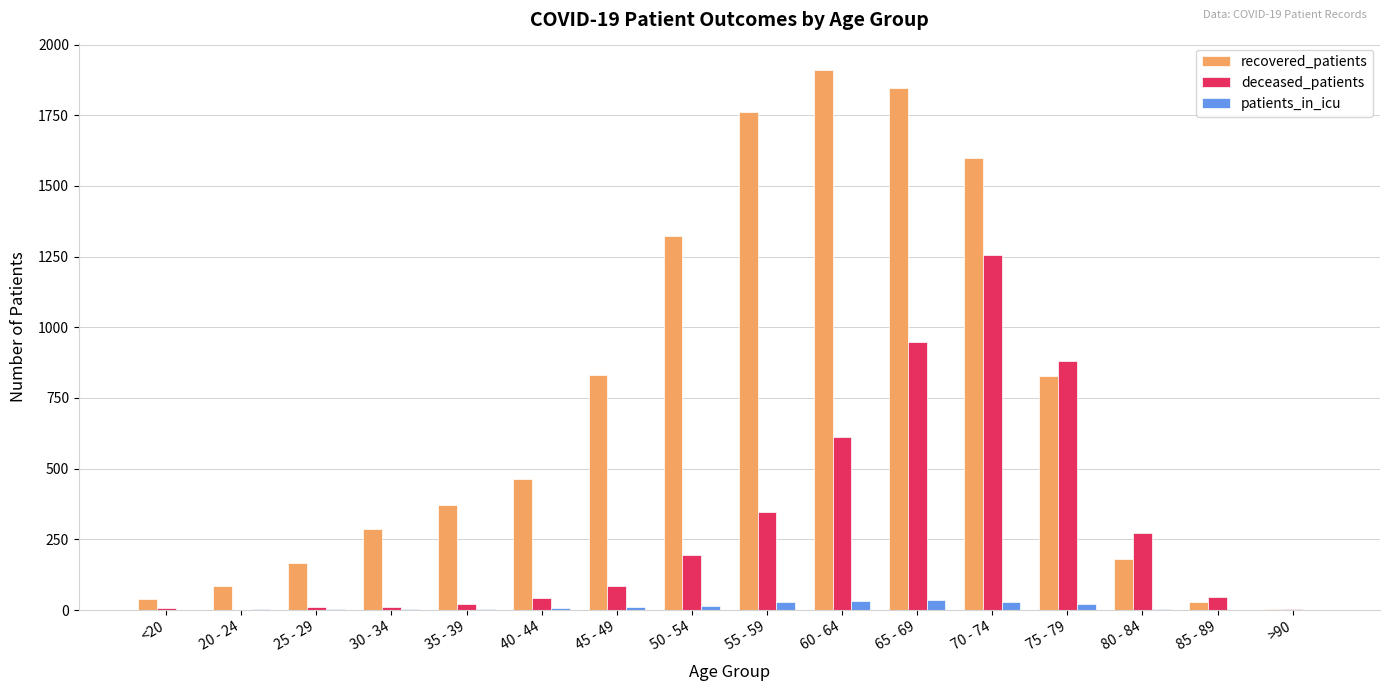

Where is deceased_patients nearest to the value 628?

60 - 64